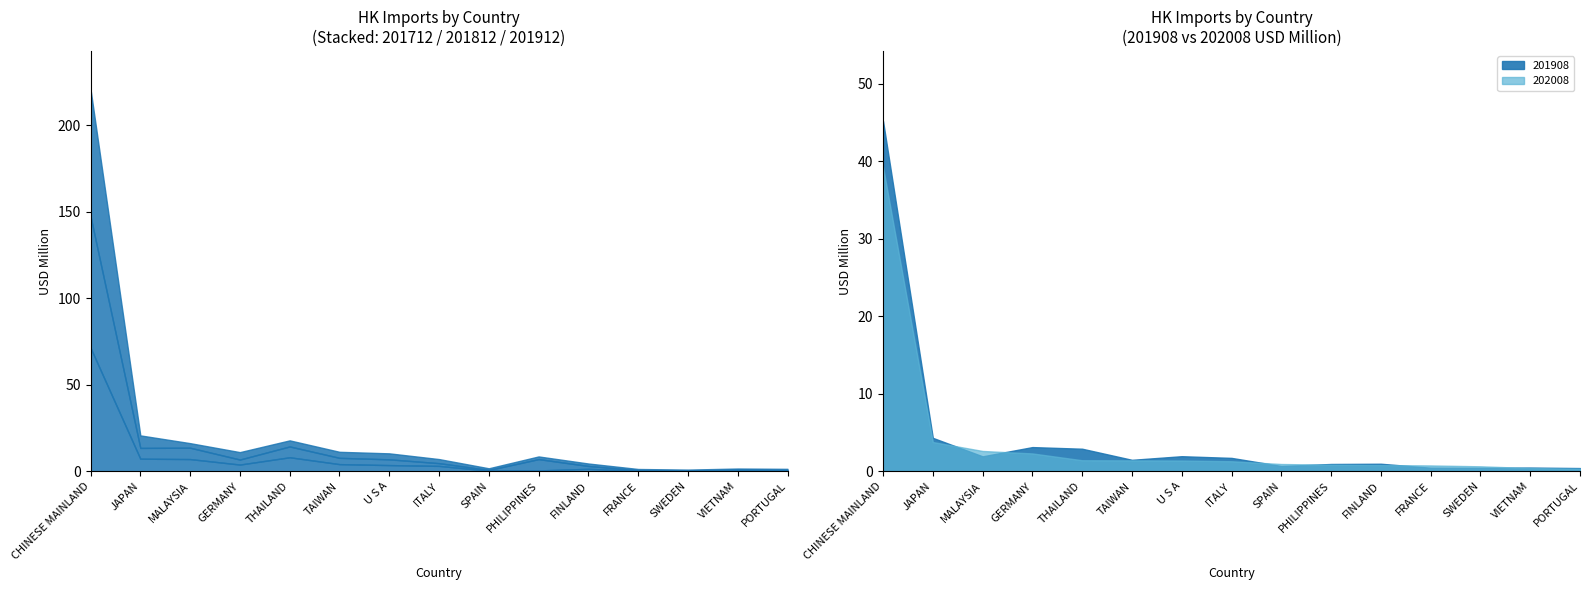

Reading right to left, what are all the values shown in this chart?

201712: 0.5	0.4	0.0	0.2	1.4	0.5	0.3	3.1	3.5	4.1	8.1	3.8	7.0	7.2	71.4
201812: 0.1	0.4	0.2	0.3	1.7	6.5	0.4	1.6	3.3	3.6	6.3	2.9	6.6	6.2	76.0
201908: 0.4	0.5	0.4	0.4	1.0	0.9	0.7	1.7	1.9	1.5	2.9	3.1	1.9	4.3	45.2
201912: 0.7	0.7	0.7	0.7	1.4	1.5	1.0	2.4	3.5	3.5	3.5	4.3	2.6	7.2	73.5
202008: 0.3	0.4	0.6	0.7	0.8	0.8	0.9	1.3	1.4	1.4	1.4	2.3	2.6	3.8	39.3